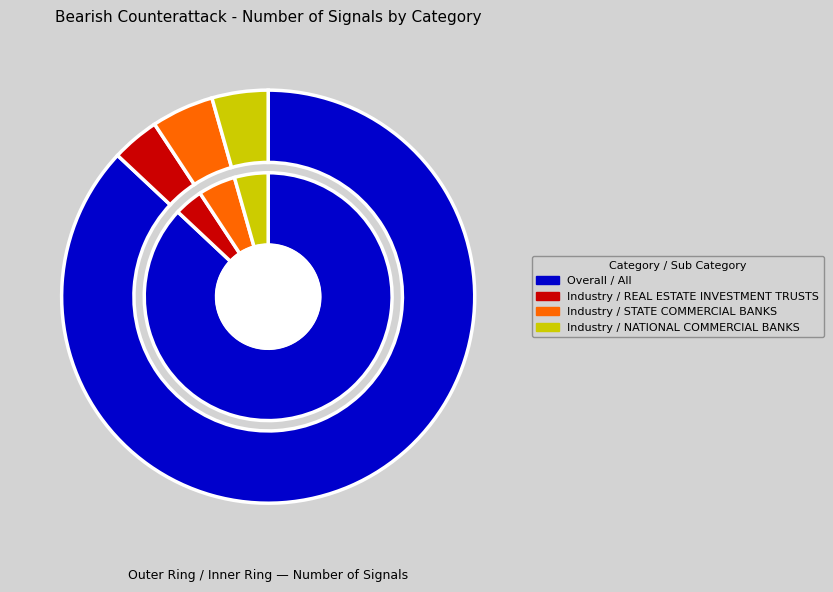

Is there a majority slice in this chart?

Yes